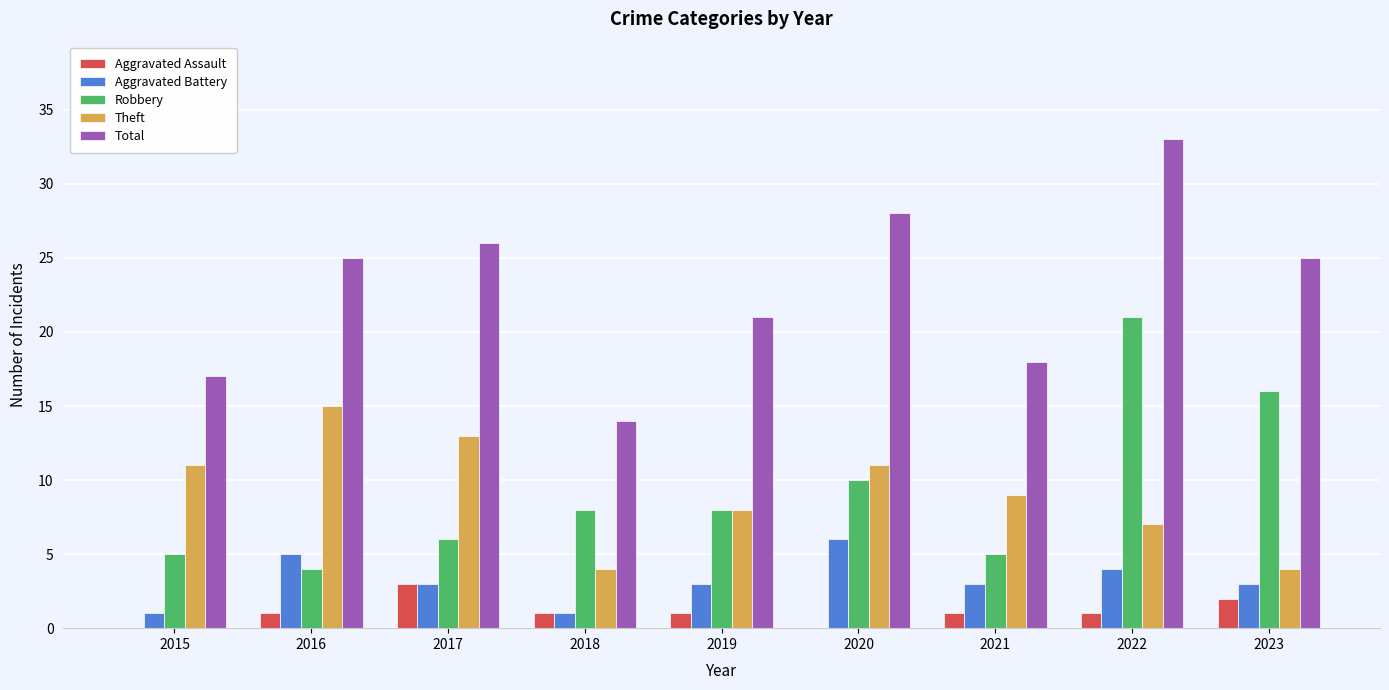

Is the value of Total at 2021 greater than the value of Theft at 2023?

Yes